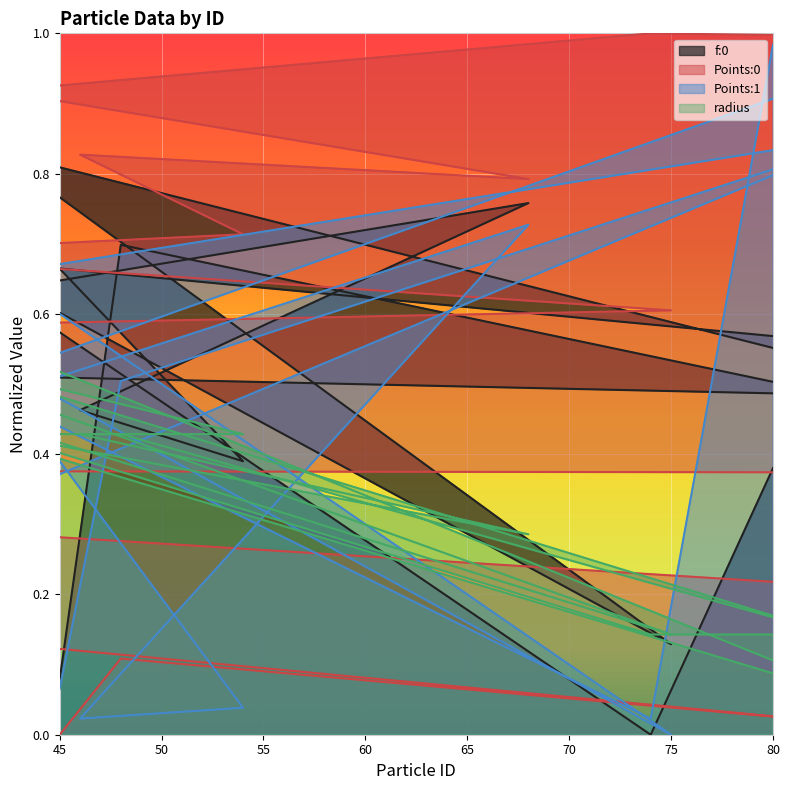

How many lines are shown in the chart?

4